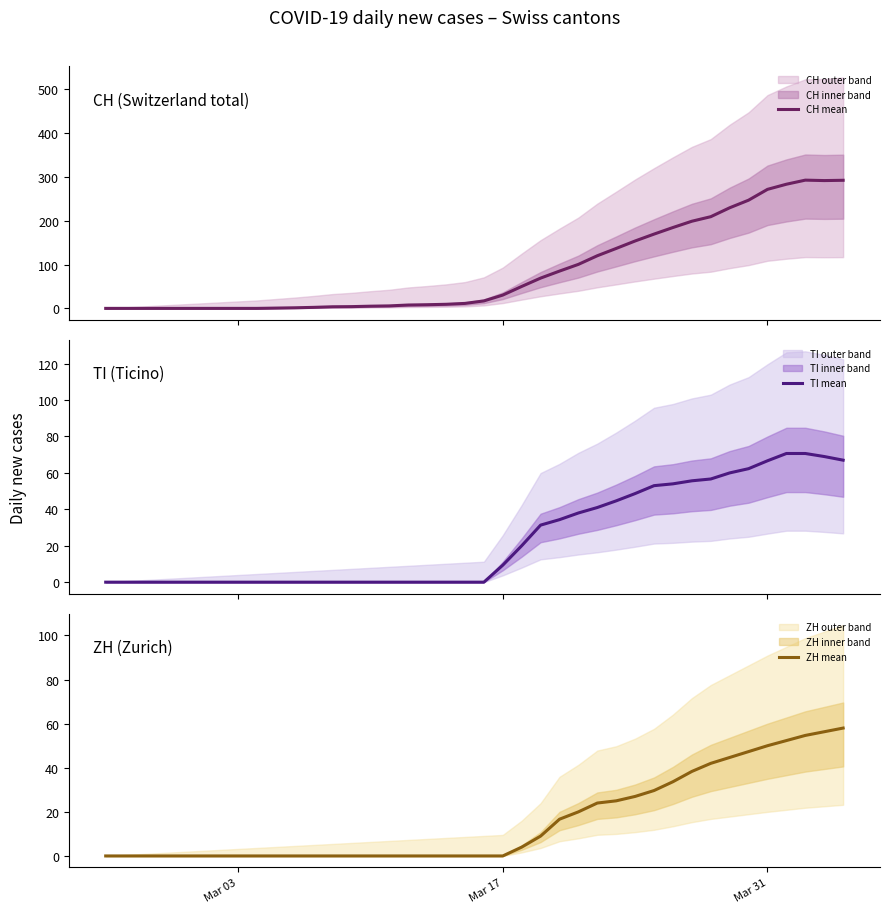

What is the difference between the maximum and second lowest values in the TI mean series?

70.7